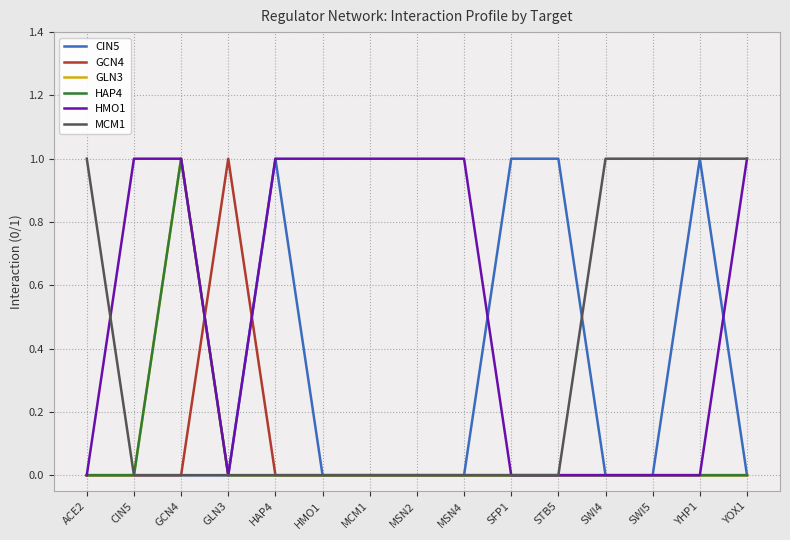

Is this an area chart (filled region under the line)?

No